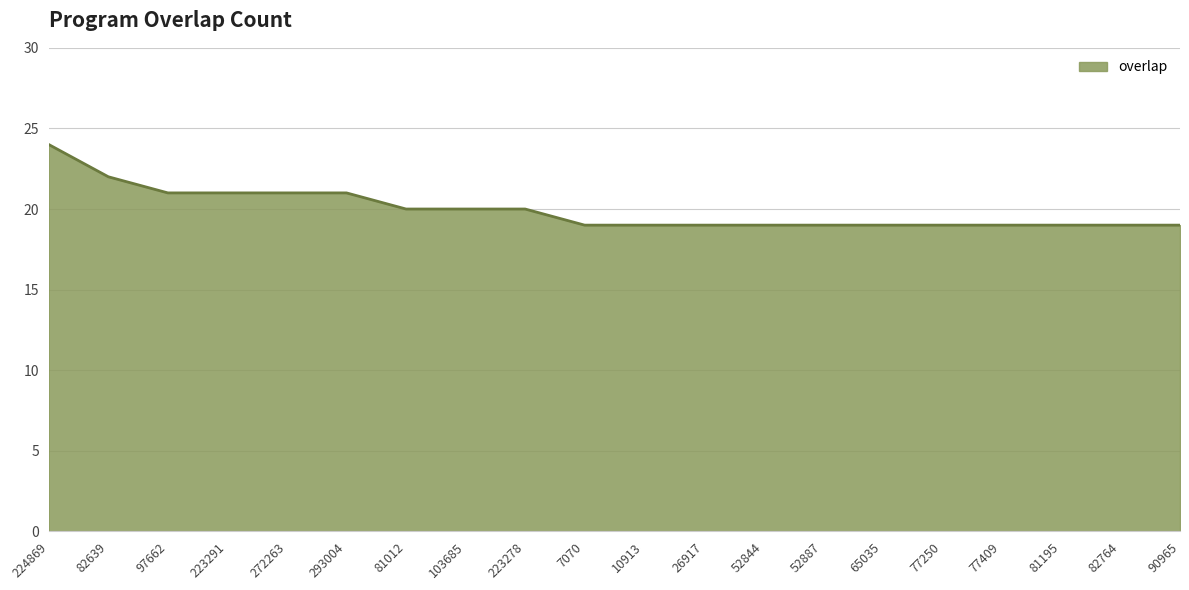

Does the chart have visible grid lines?

Yes